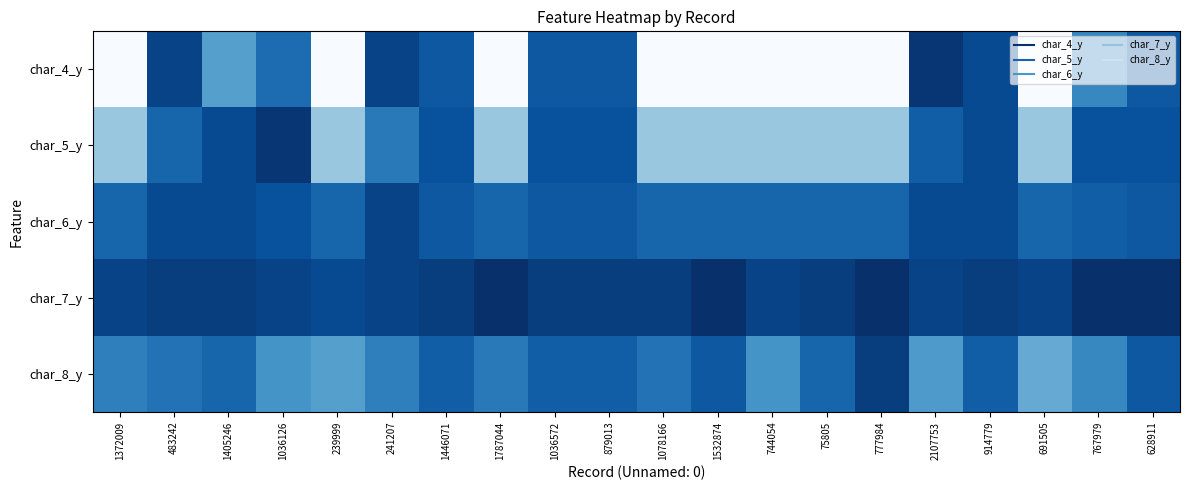

What is the difference between the highest and lowest values at 483242?

8